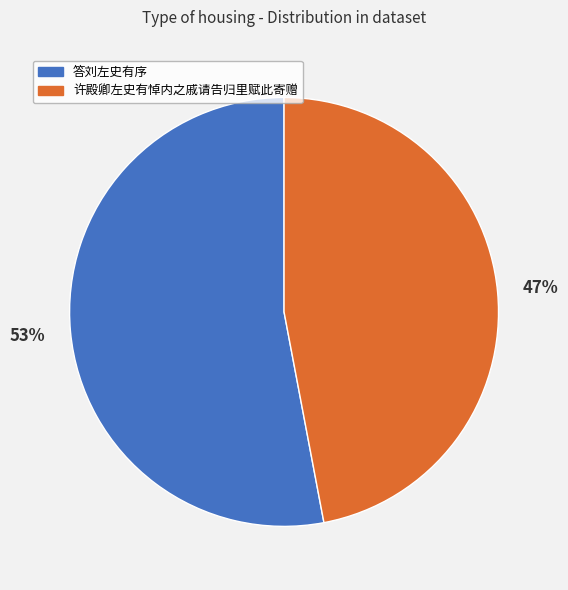

Do 许殿卿左史有悼内之戚请告归里赋此寄赠 and 答刘左史有序 together represent more than half of the pie?

Yes